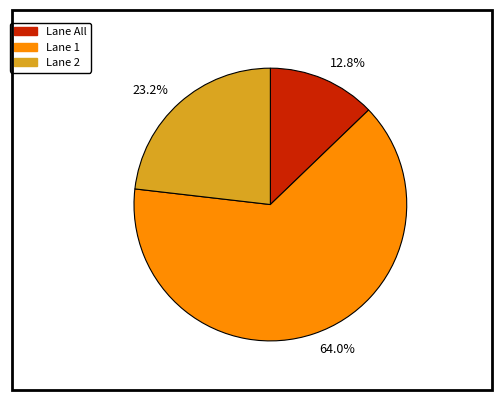

How many slices are in this pie chart?

3